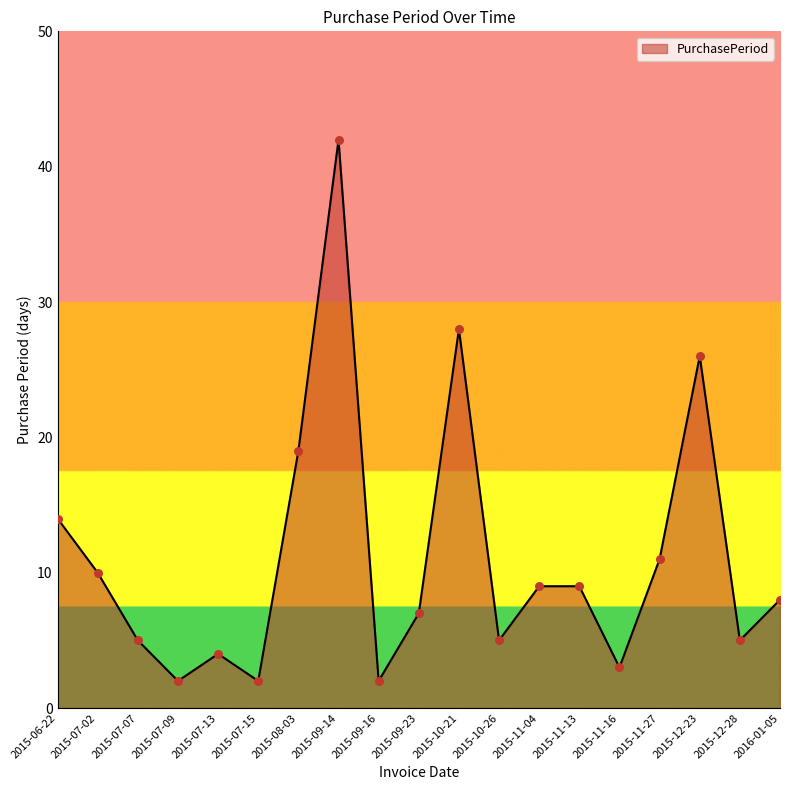

What is the ratio of the value at 2015-07-15 to the value at 2015-07-07?

0.4